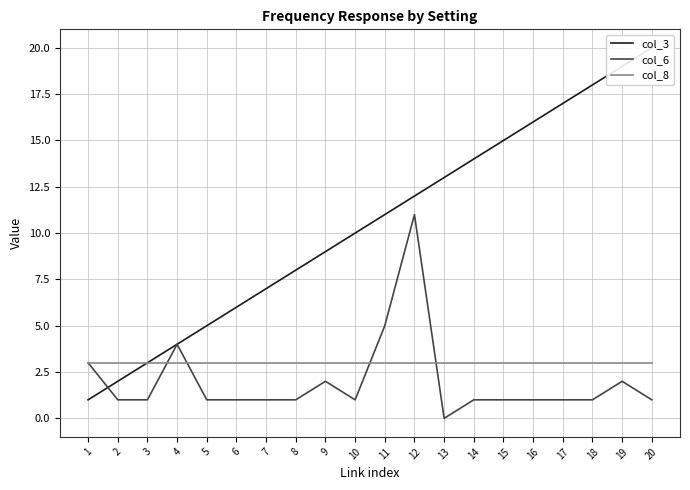

Is the value of col_8 at 13 greater than the value of col_3 at 4?

No